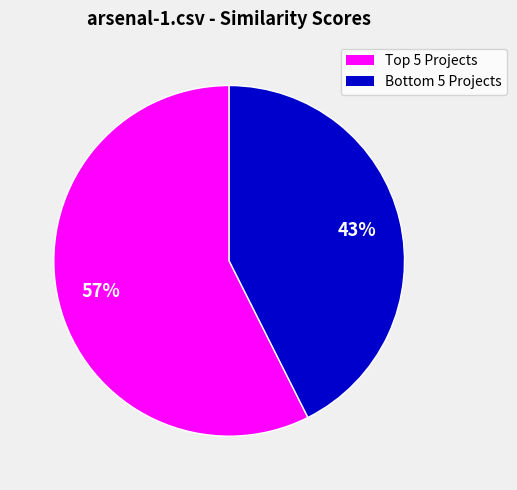

Is there a majority slice in this chart?

Yes